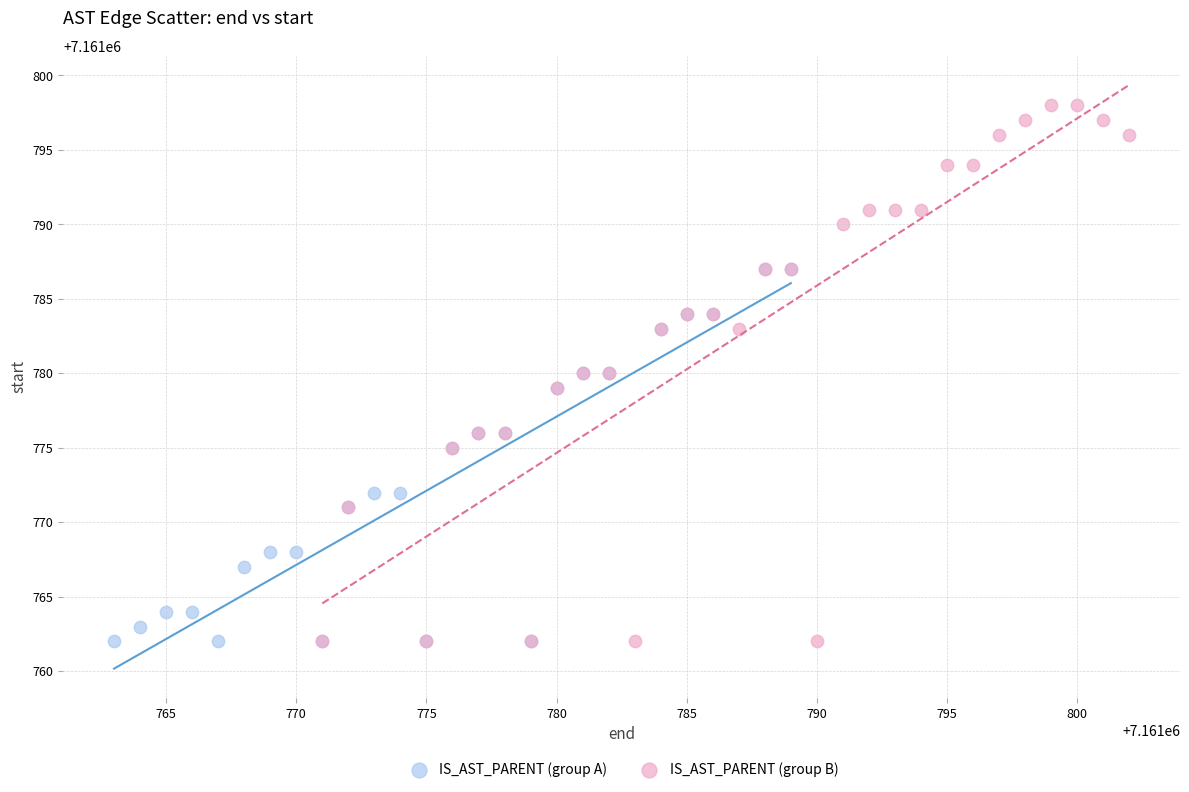

Which series has the largest Y range (max minus min)?

IS_AST_PARENT (group B)